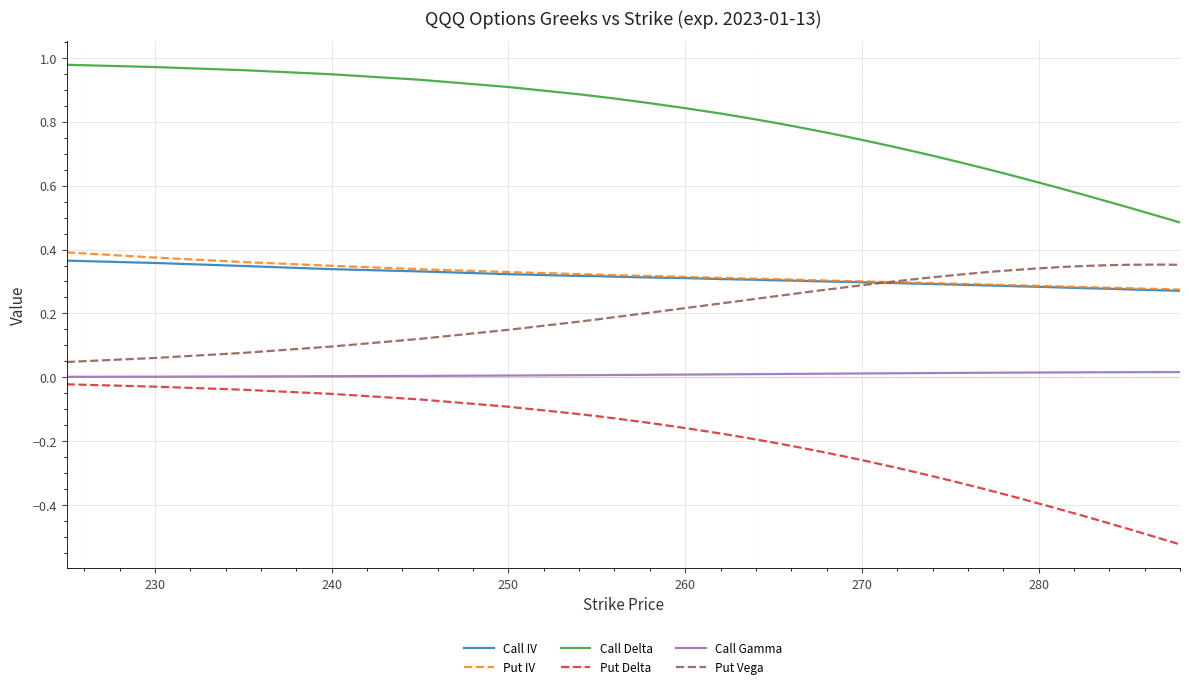

What is the sum of all Put IV values?

12.2